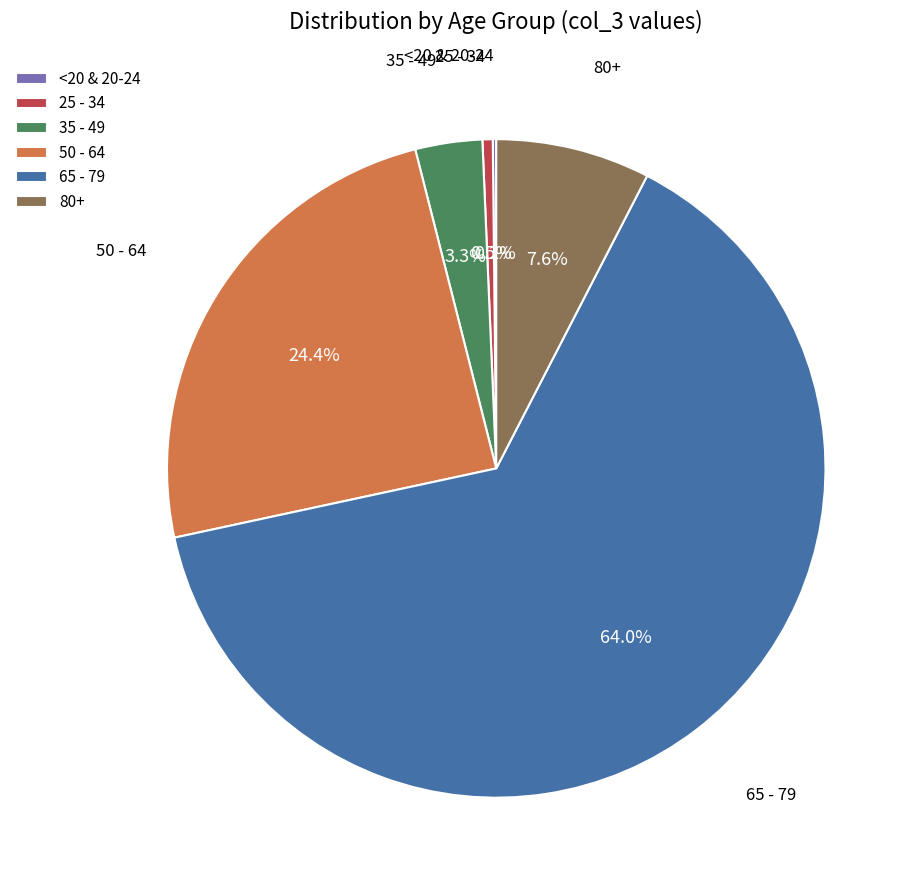

What is the largest slice in the pie chart?

65 - 79